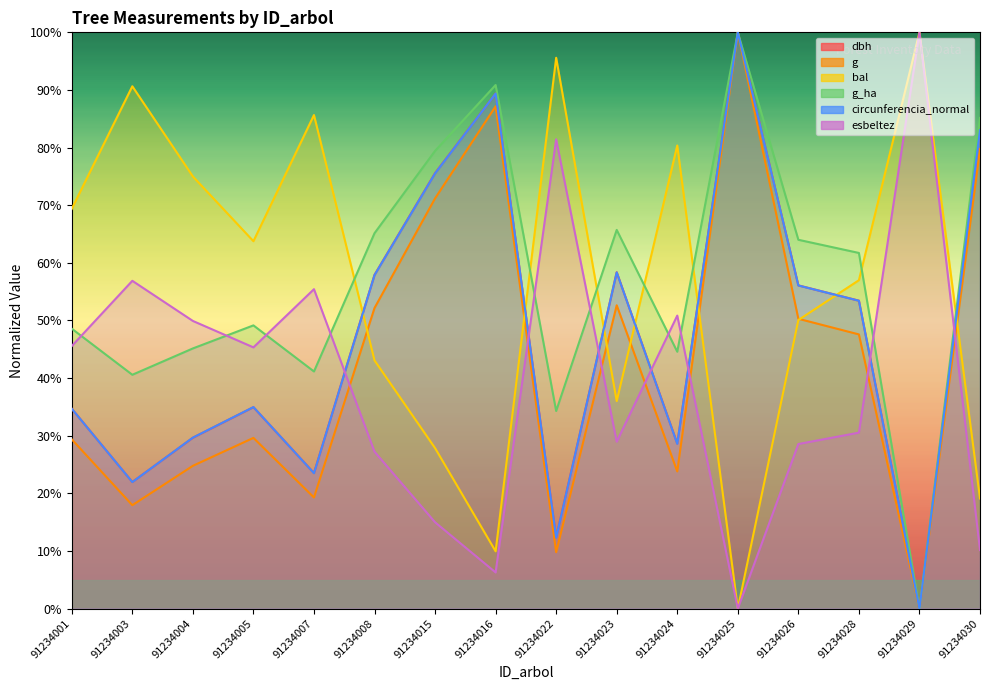

Rank the categories by bal value from highest to lowest.

91234029, 91234022, 91234003, 91234007, 91234024, 91234004, 91234001, 91234005, 91234028, 91234026, 91234008, 91234023, 91234015, 91234030, 91234016, 91234025